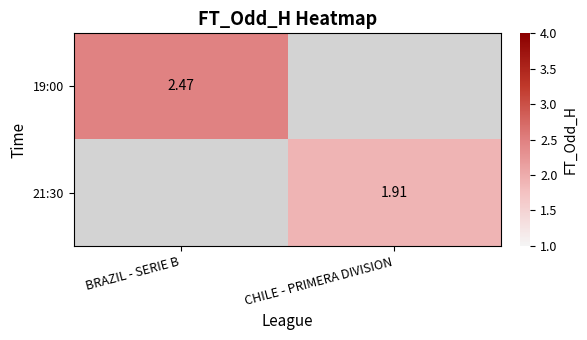

The 21:30 series shows 0.5 at CHILE - PRIMERA DIVISION. True or false?

False